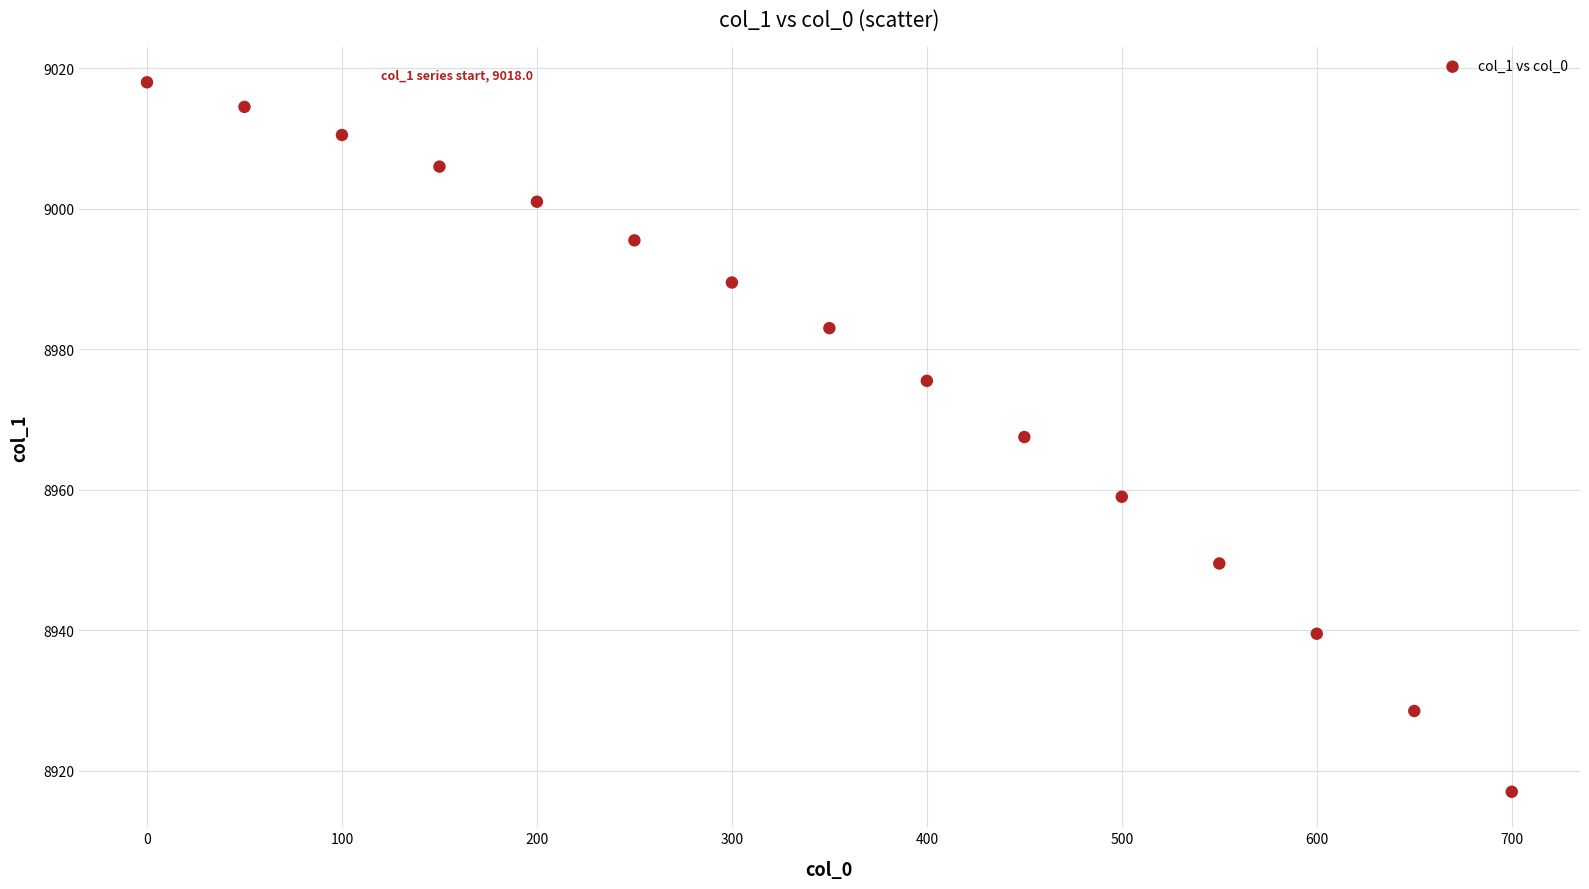

What is the range of Y values (max minus min)?

101.0